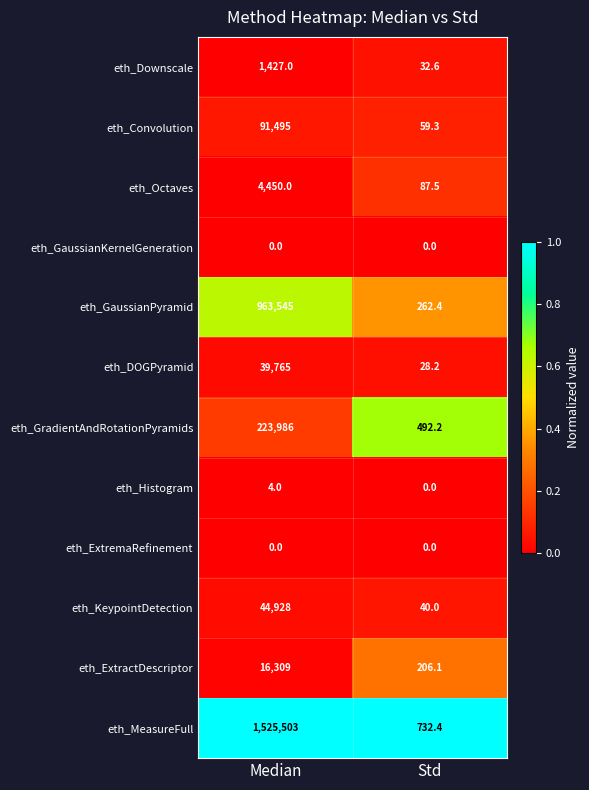

At which category is the sum across all series the highest?

Median